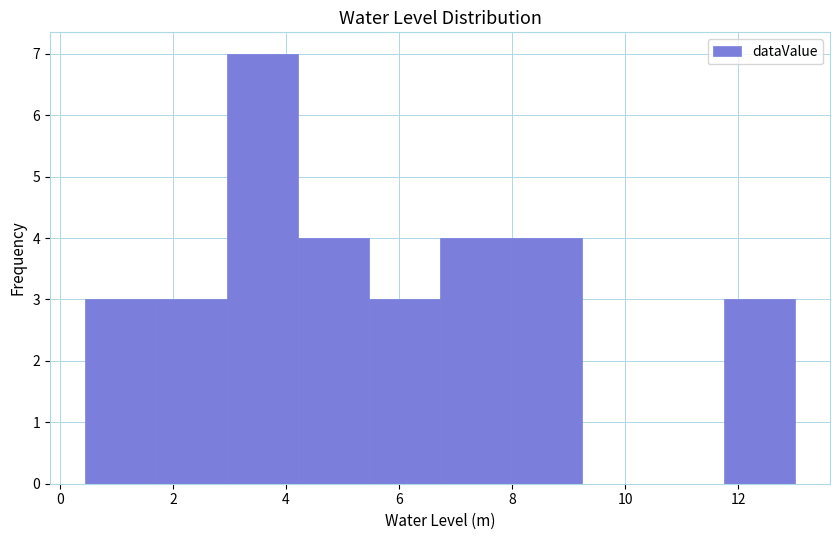

Reading left to right, list every bar in this chart as the range it spans on the x-axis followed by its height. Neither the bar edges nor the heights are printed on the chart, so give them approximately, as read against the axes.

0.4 to 1.8: 3
1.8 to 3.0: 3
3.0 to 4.2: 7
4.2 to 5.4: 4
5.4 to 6.8: 3
6.8 to 8.0: 4
8.0 to 9.2: 4
9.2 to 10.4: 0
10.4 to 11.8: 0
11.8 to 13.0: 3